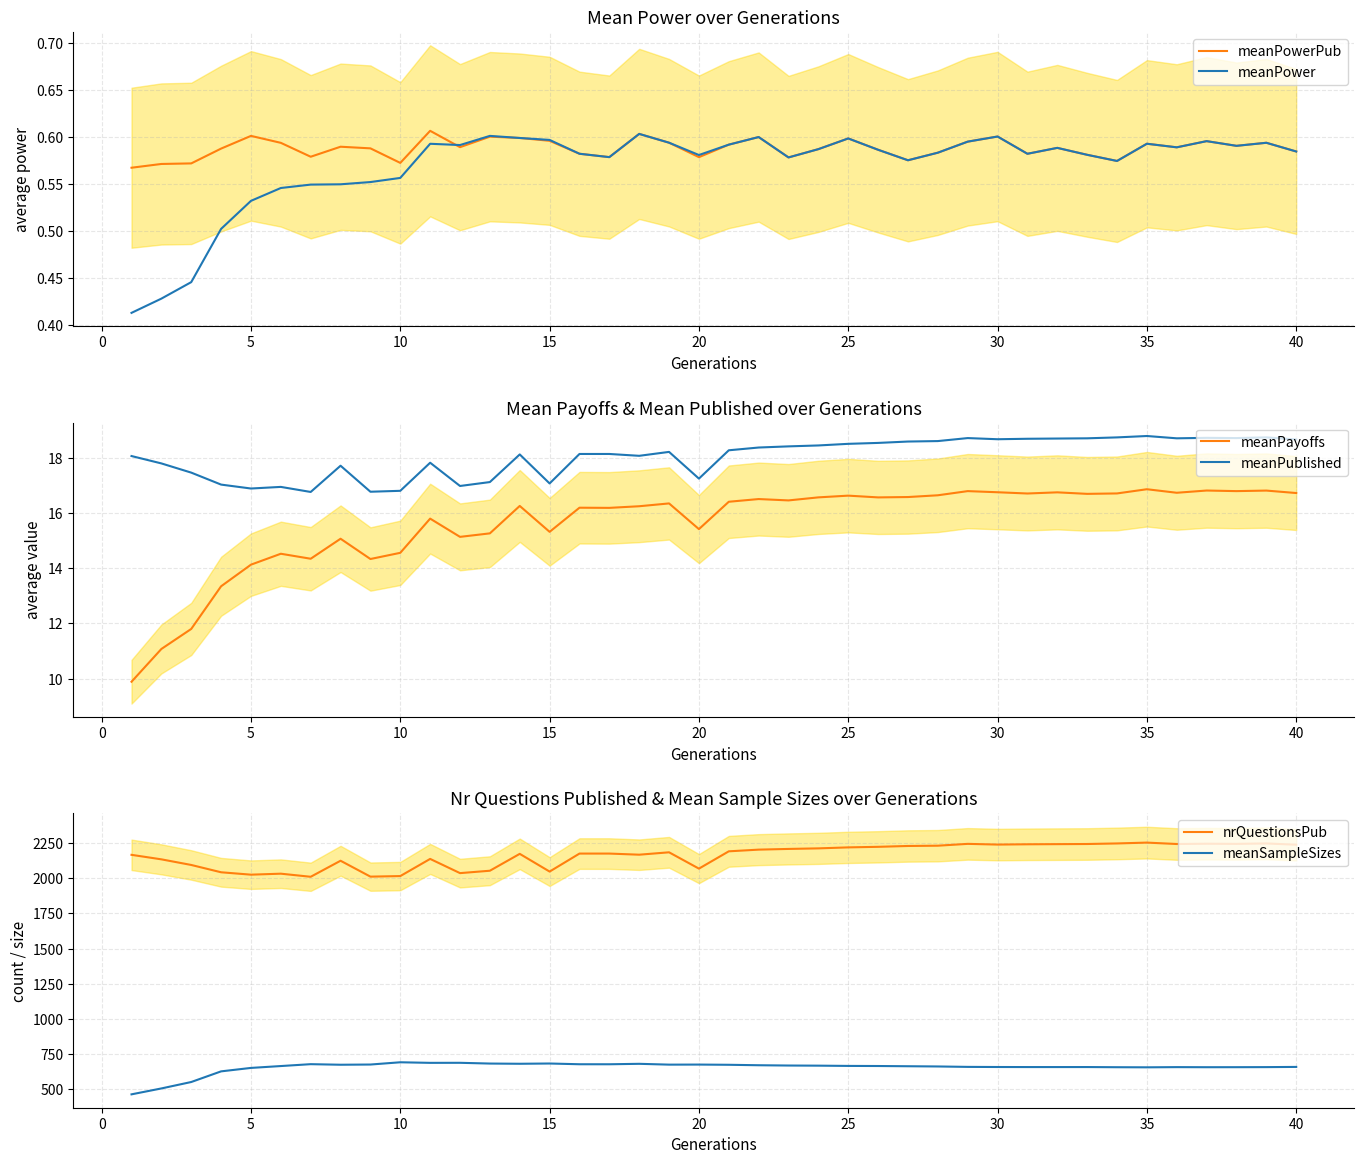

True or false: nrQuestionsPub and meanSampleSizes intersect in this chart.

False